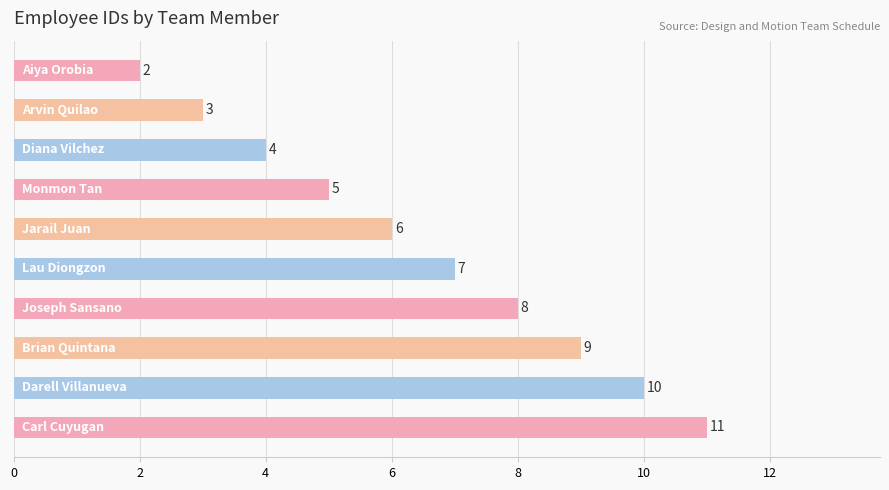

How many values are below 7?

5